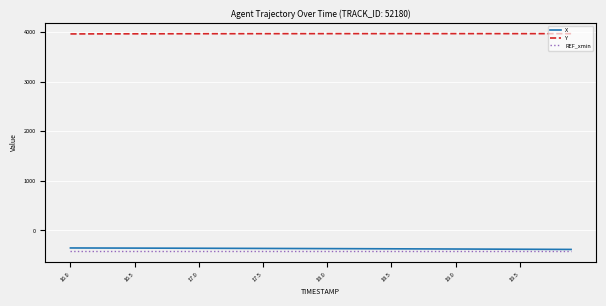

True or false: Y and X intersect in this chart.

False